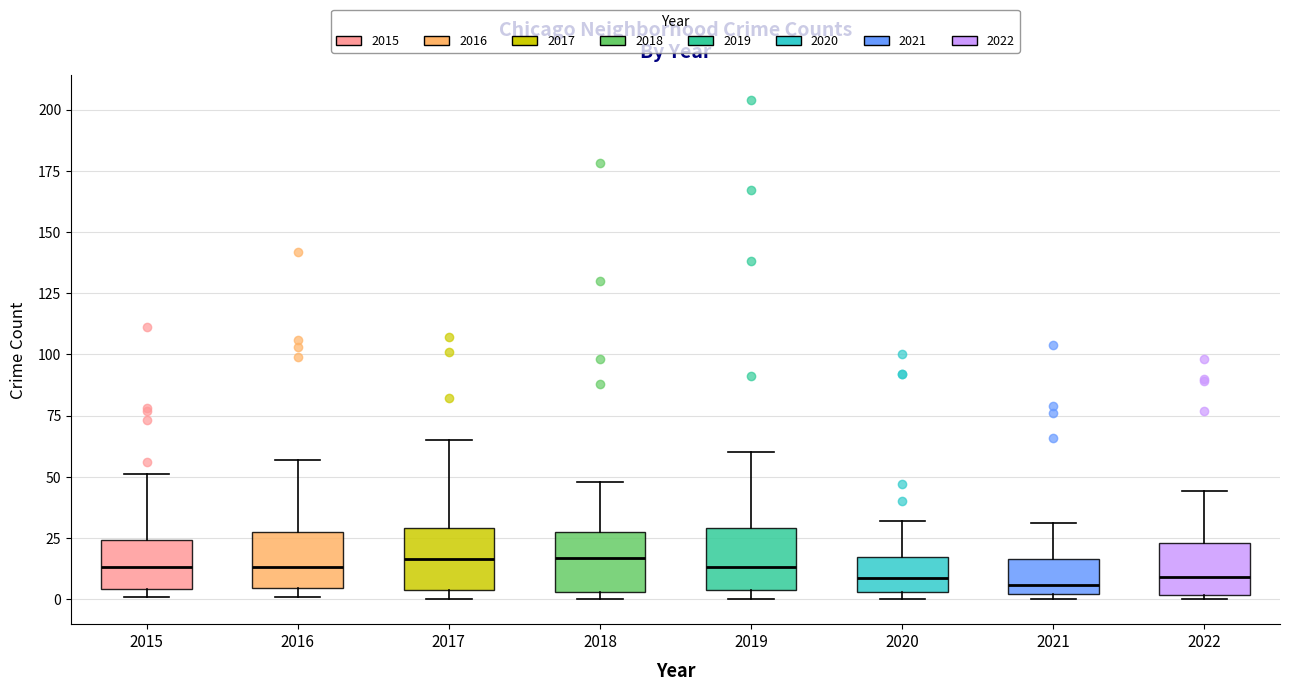

Where is the lower edge of the box at x = 2018 on the y-axis? The values are not printed on the chart, so give them approximately, as read against the axis.

5